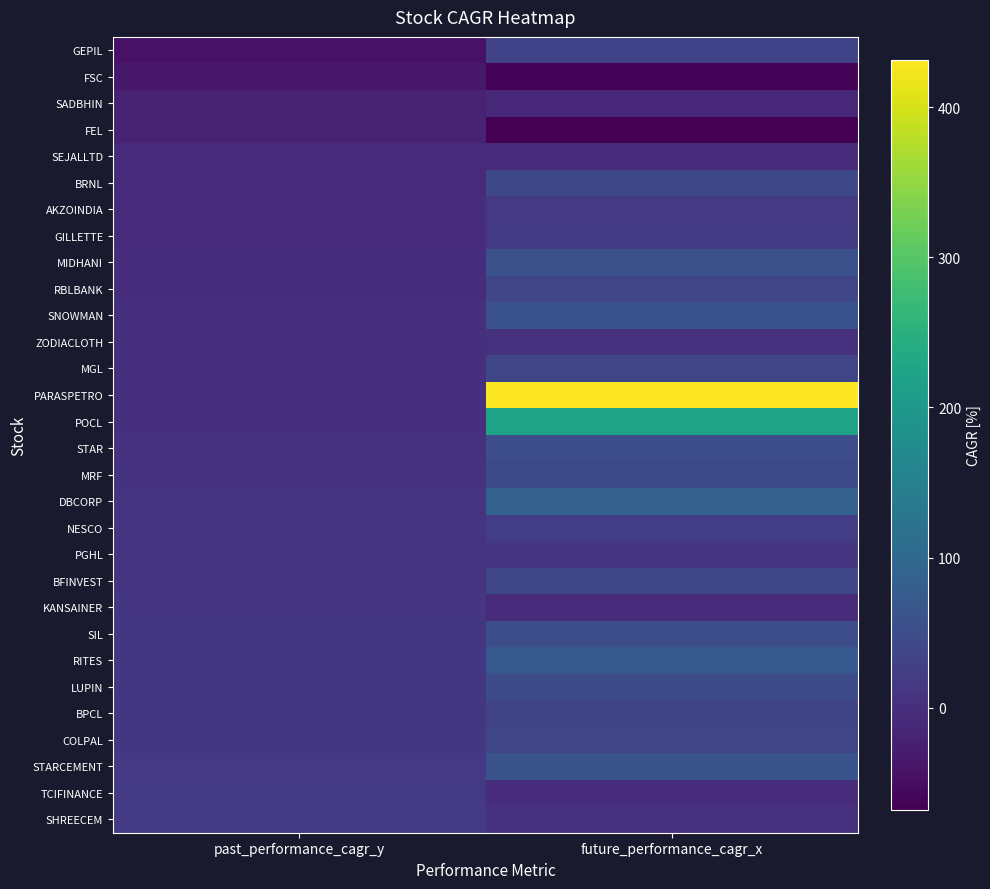

Which label corresponds to the largest value in the chart?

future_performance_cagr_x